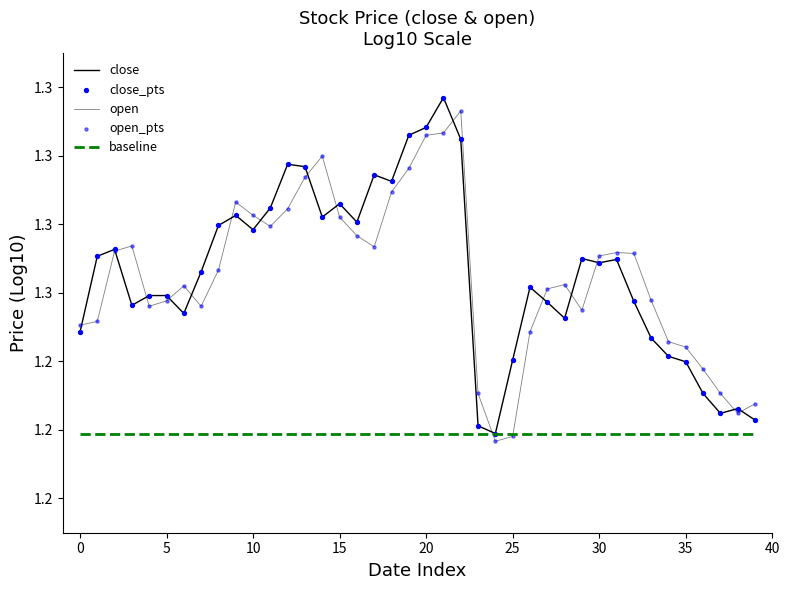

Which series has the largest total across all categories?

close